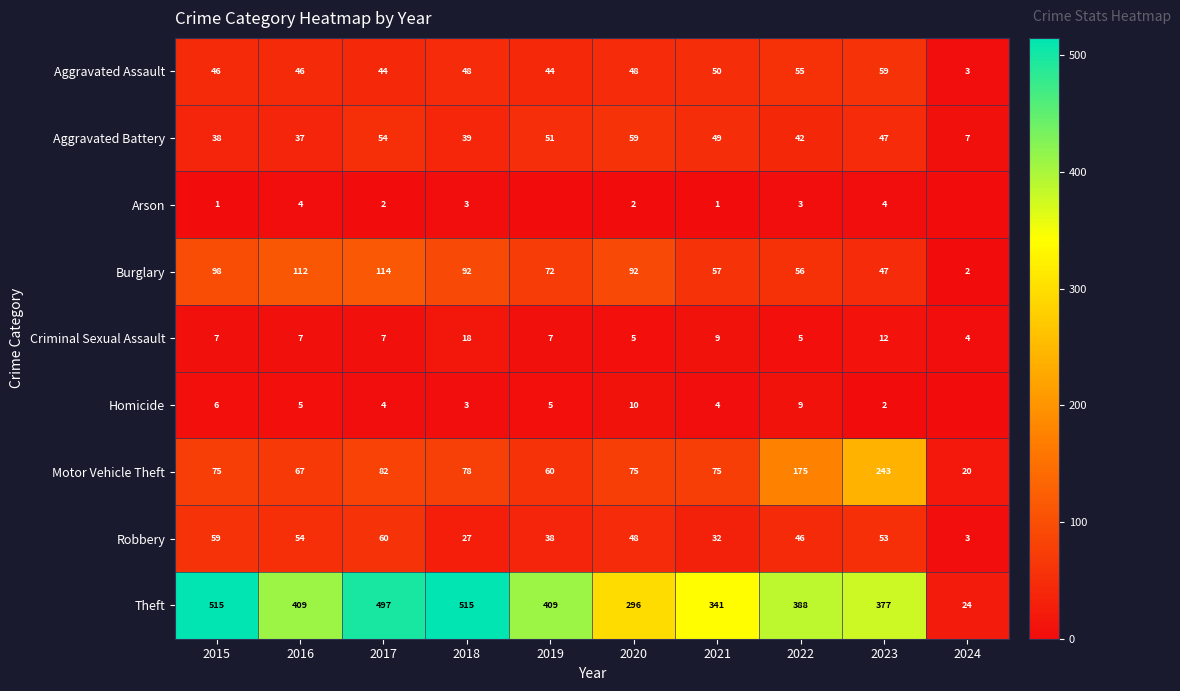

Which category has the highest value in the Robbery series?

2017